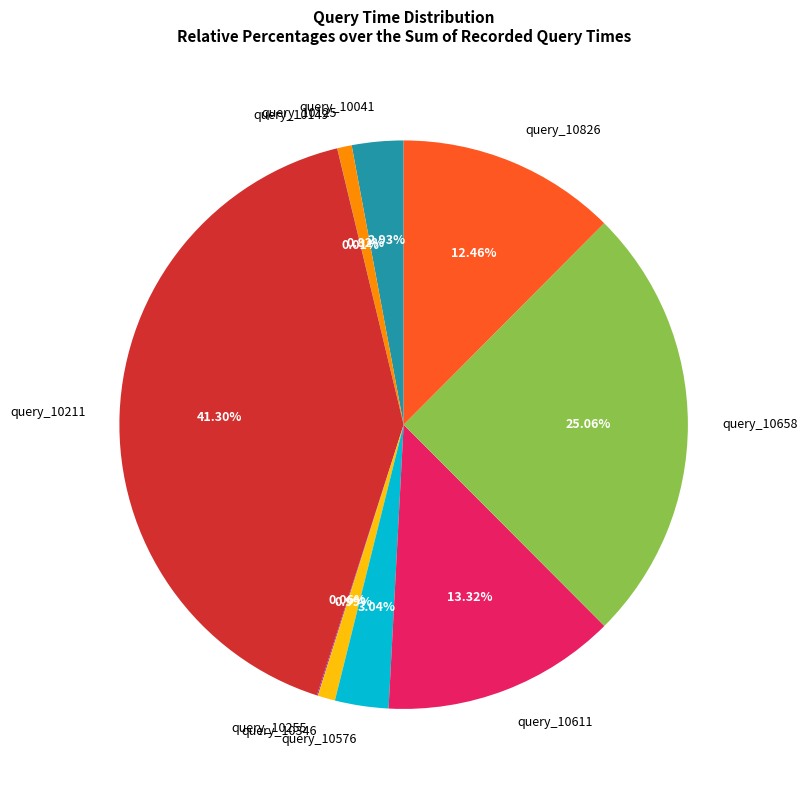

Combined, do query_10125 and query_10041 account for over 50%?

No